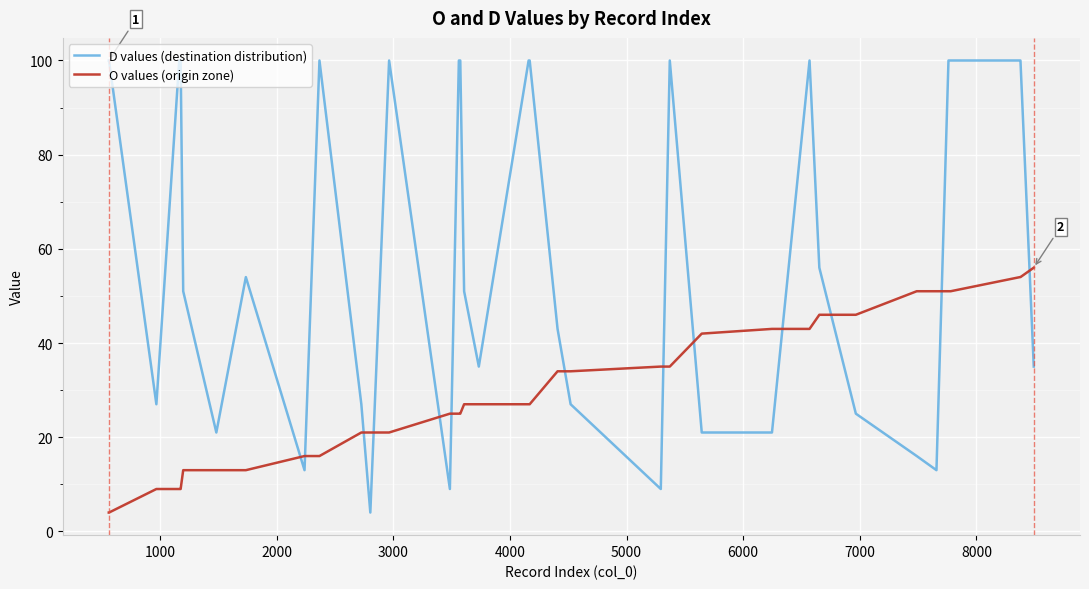

What is the difference between the maximum and minimum values in the O values (origin zone) series?

52